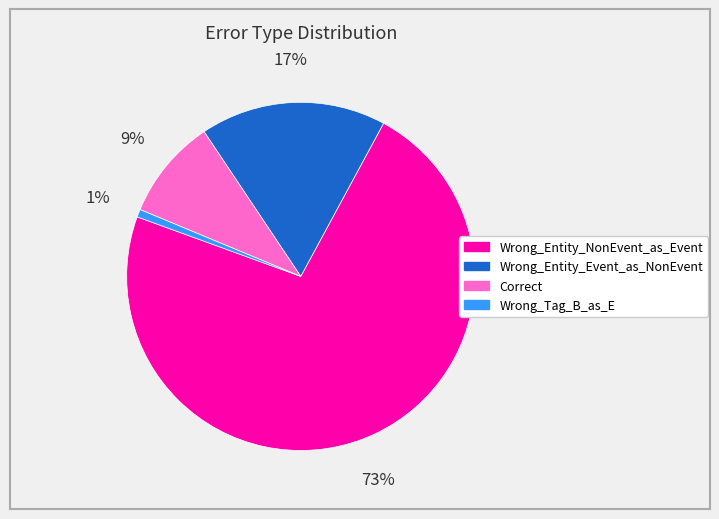

Does Wrong_Tag_B_as_E represent more than half of the total?

No